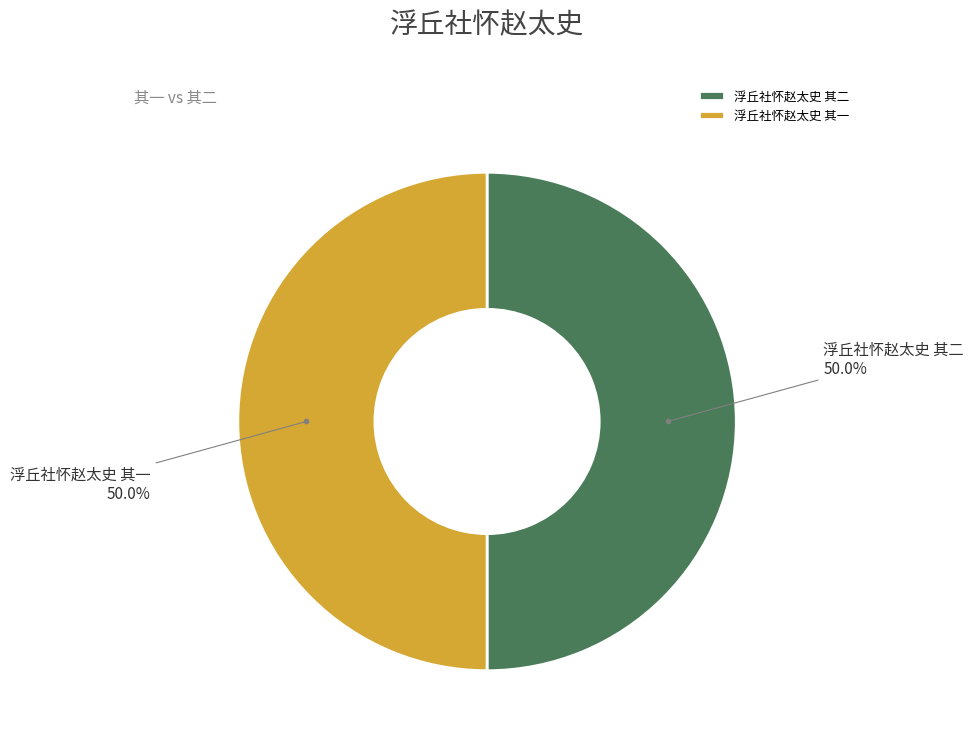

What is the ratio of the value at 浮丘社怀赵太史 其一 to the value at 浮丘社怀赵太史 其二?

1.0